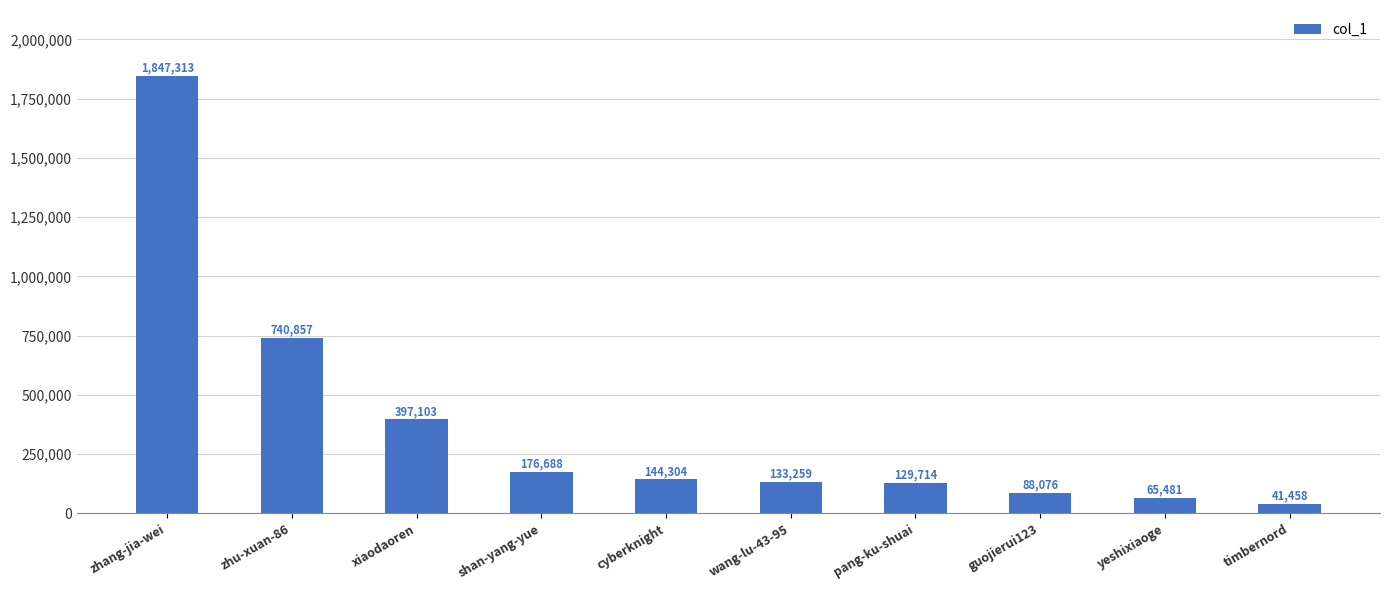

What position from the right is wang-lu-43-95?

5